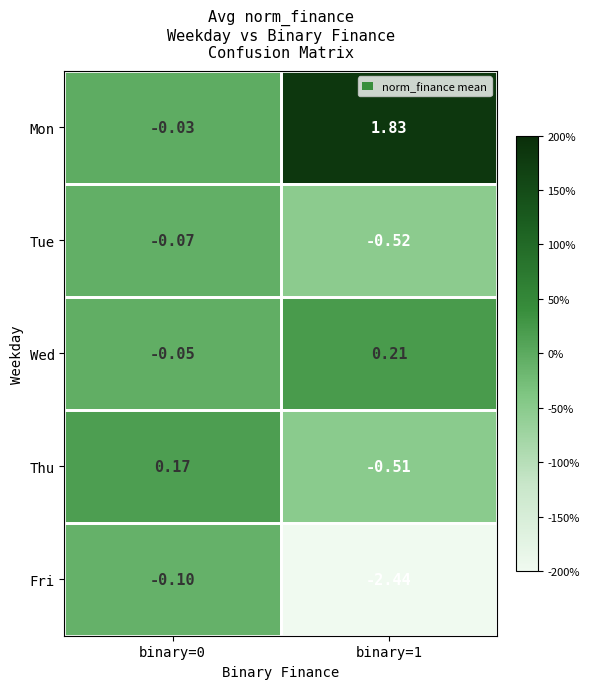

Which series has the widest spread of values?

Fri